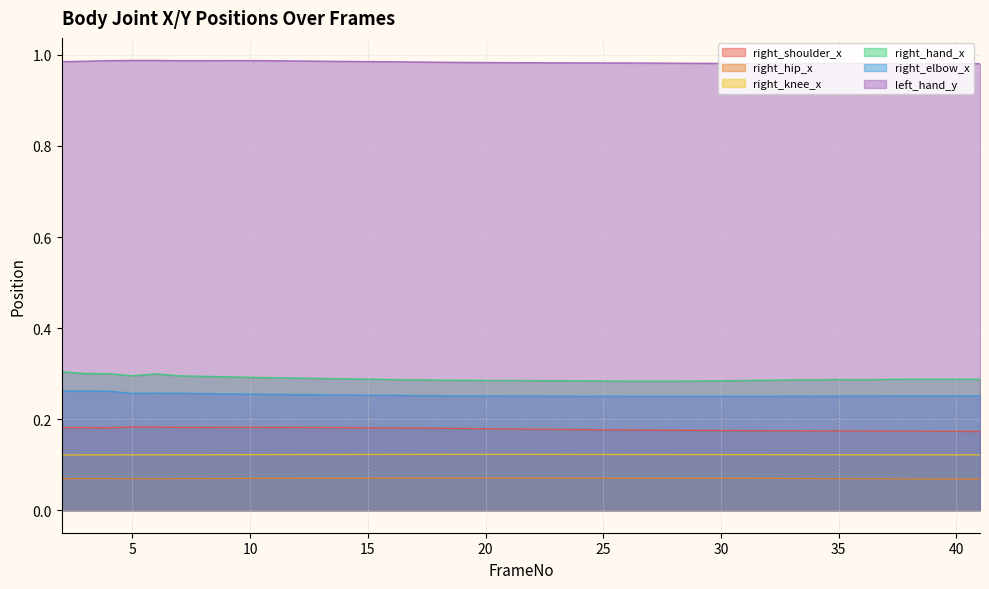

Rank the series by their maximum value, from lowest to highest.

right_hip_x, right_knee_x, right_shoulder_x, right_elbow_x, right_hand_x, left_hand_y